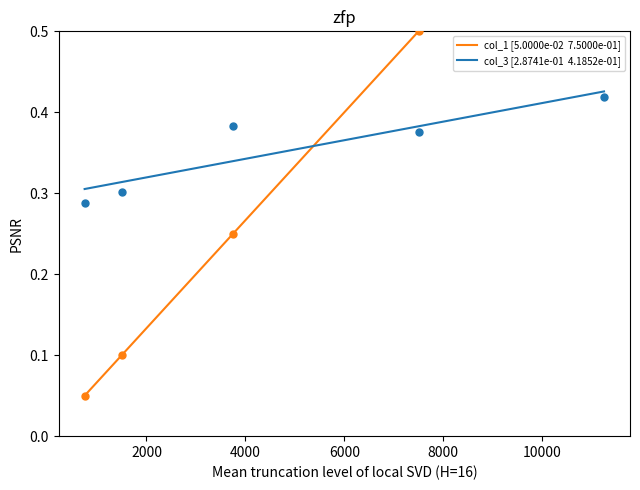

At how many categories does at least one series exceed 0?

5